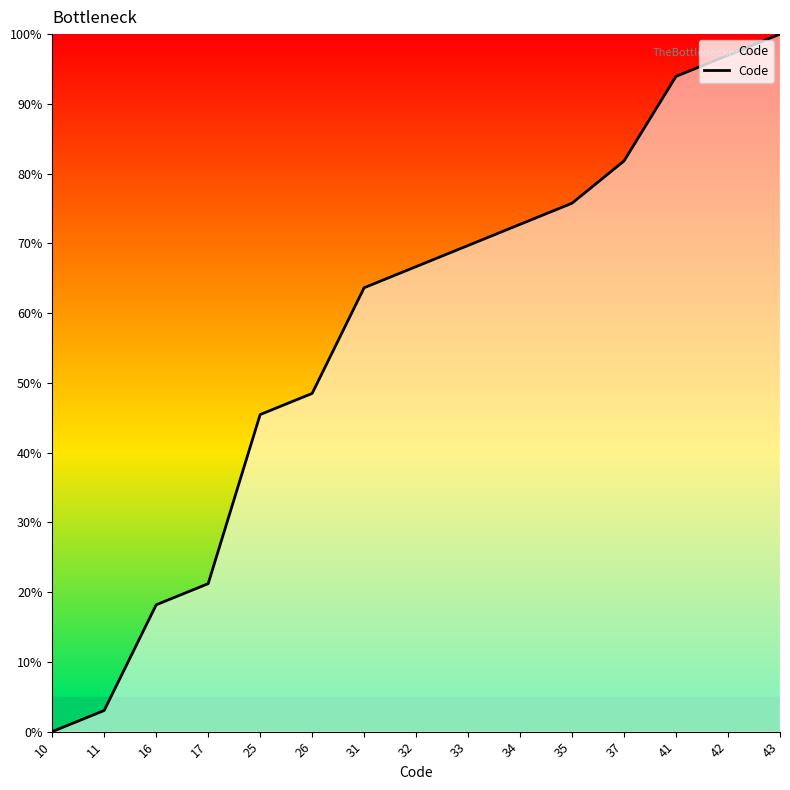

Which category has the highest value across all series?

43